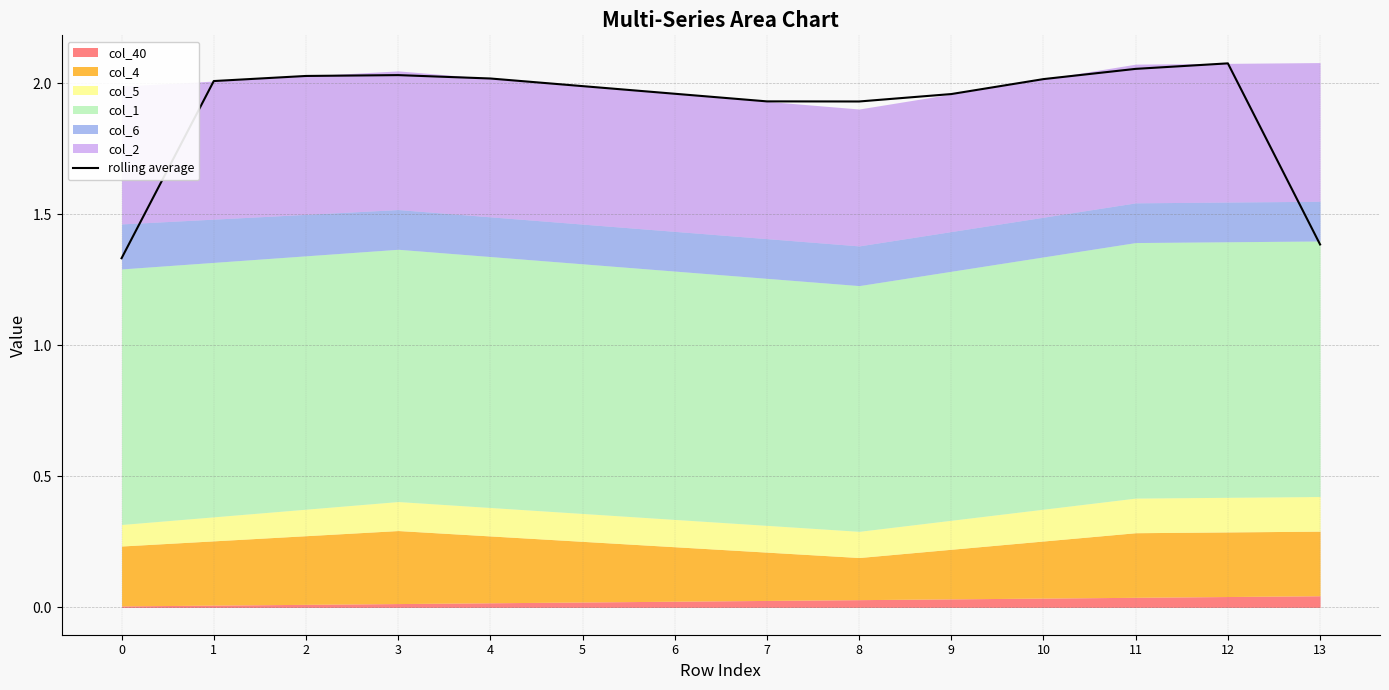

Which has a higher value, 7 or 5?

5